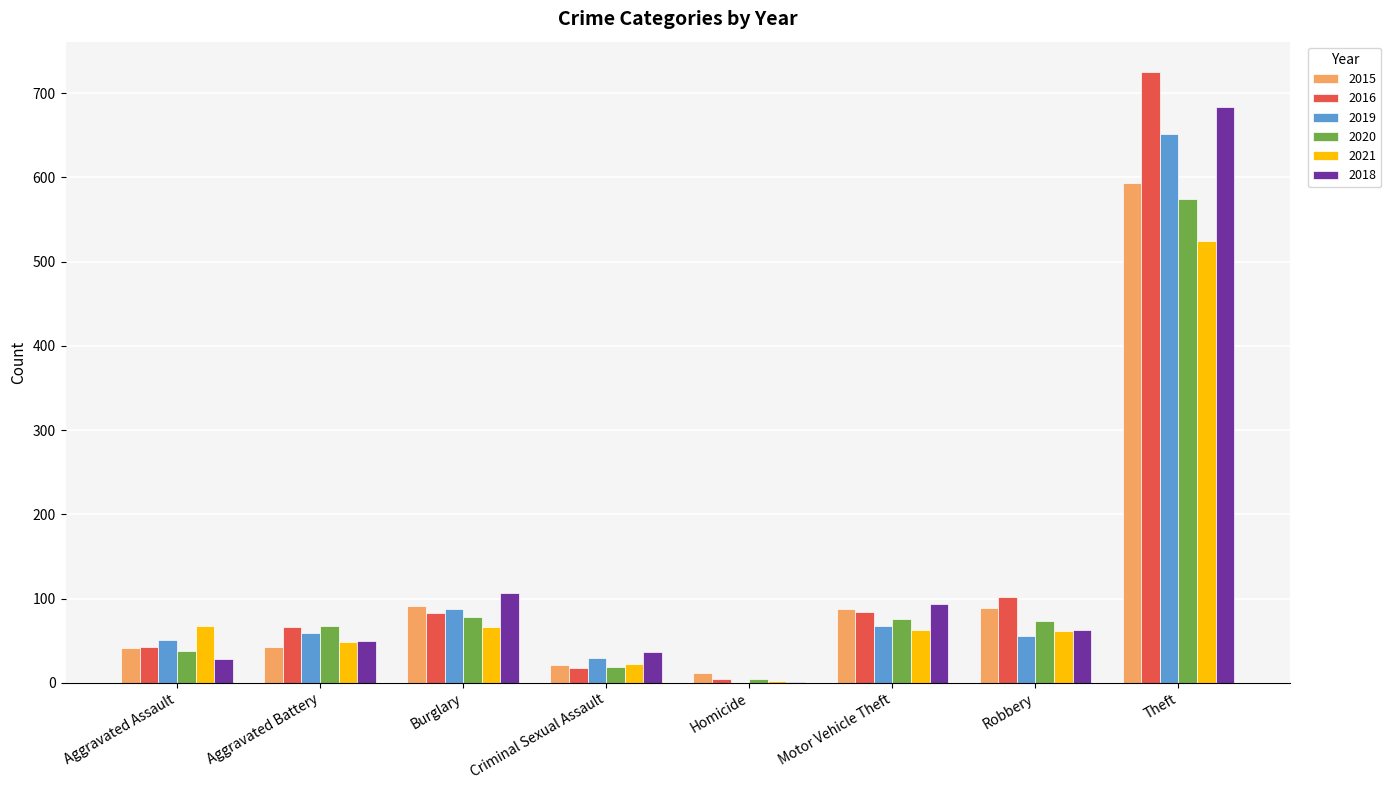

True or false: 2016 has a value of 380 at Theft.

False